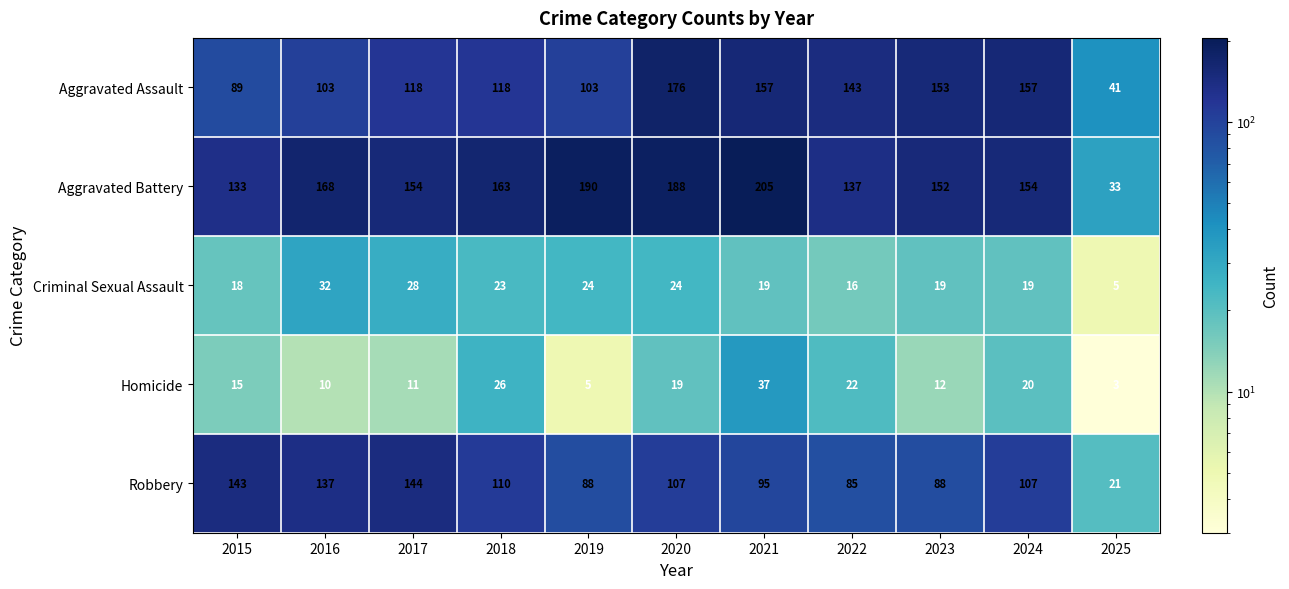

What is the difference between the maximum and minimum values in the Homicide series?

34